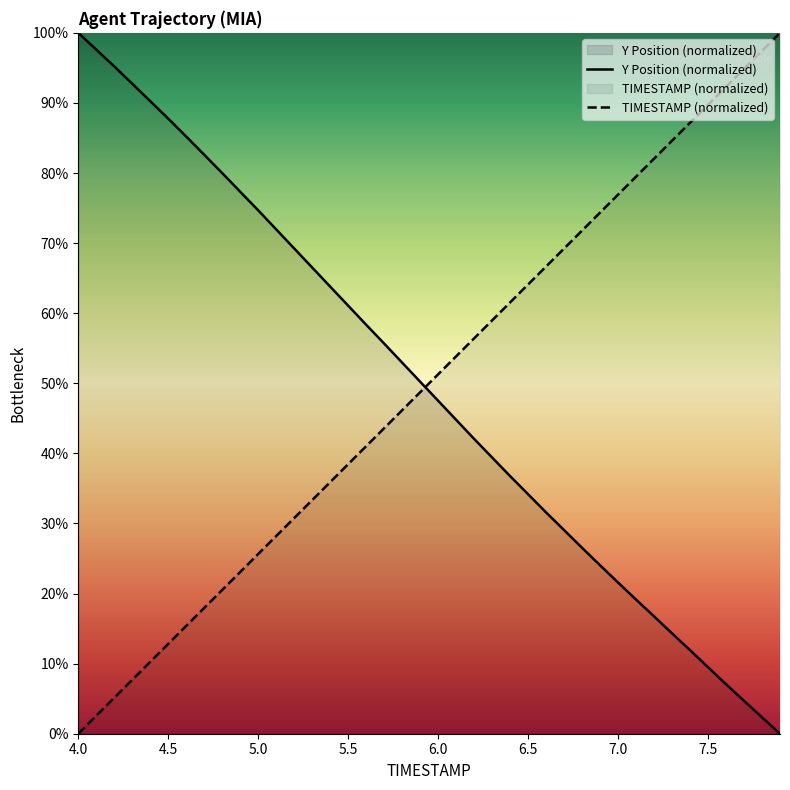

Count the number of categories in the chart.

40